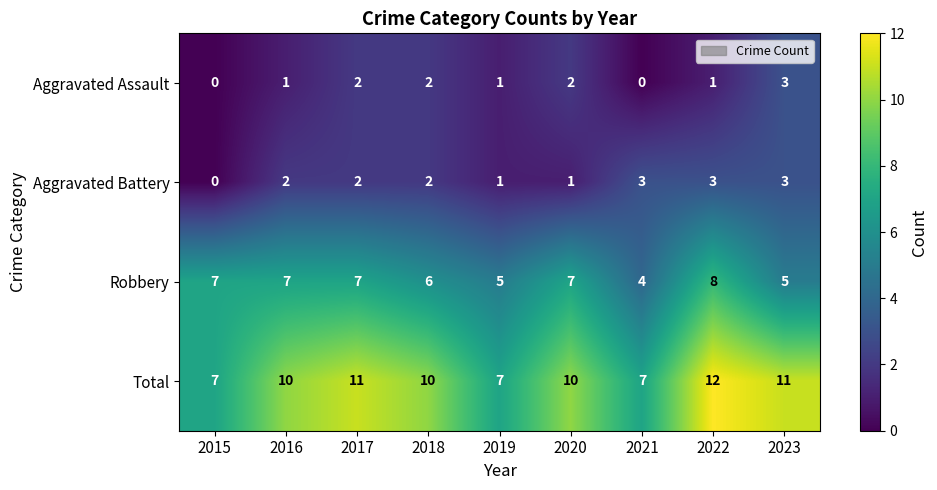

Which series has the largest range (max minus min)?

Total